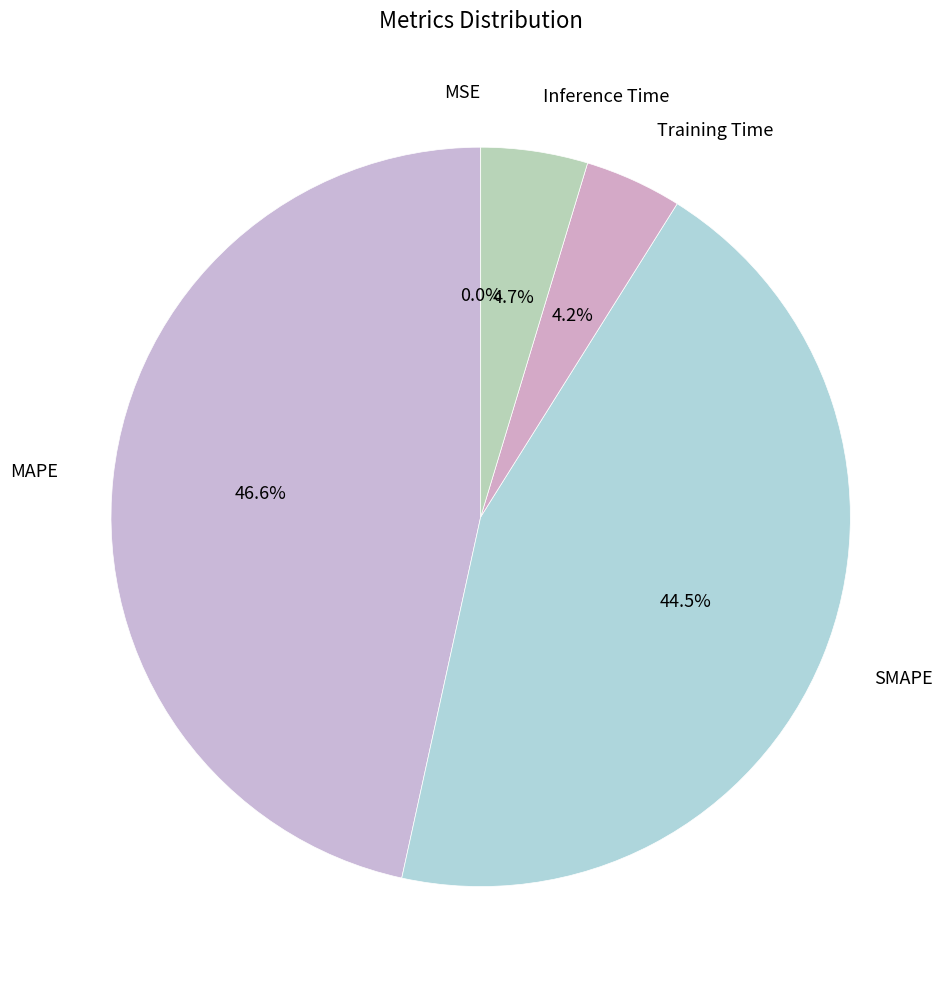

Does Inference Time account for over 50% of the chart?

No